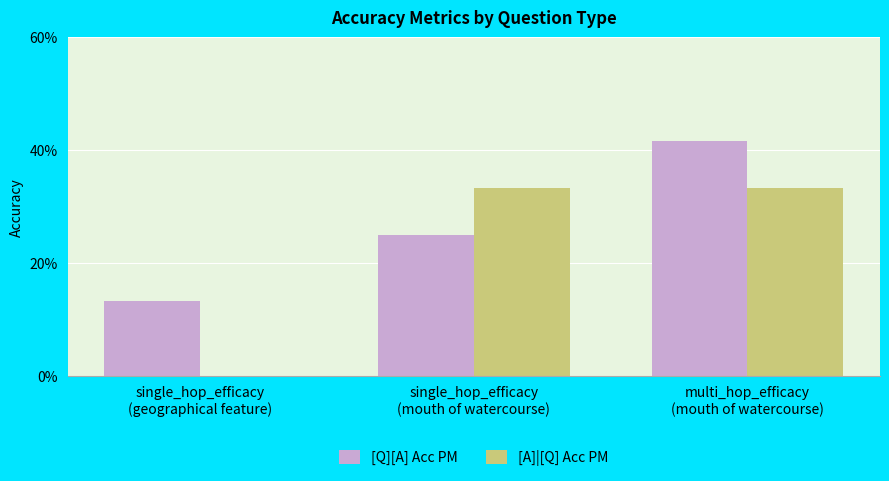

At how many categories does at least one series exceed 0?

3